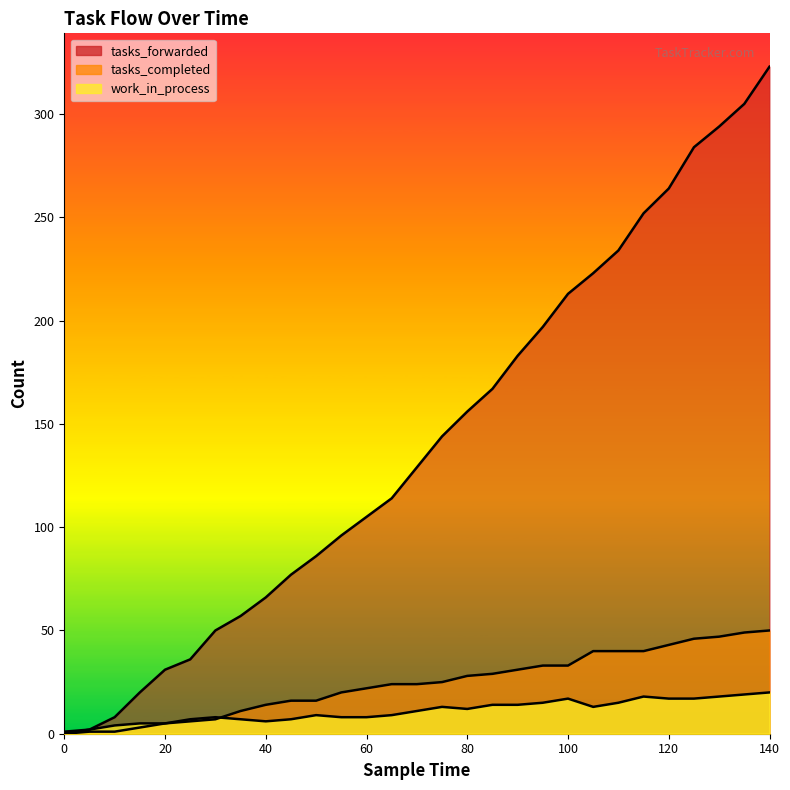

True or false: tasks_forwarded and tasks_completed intersect in this chart.

False